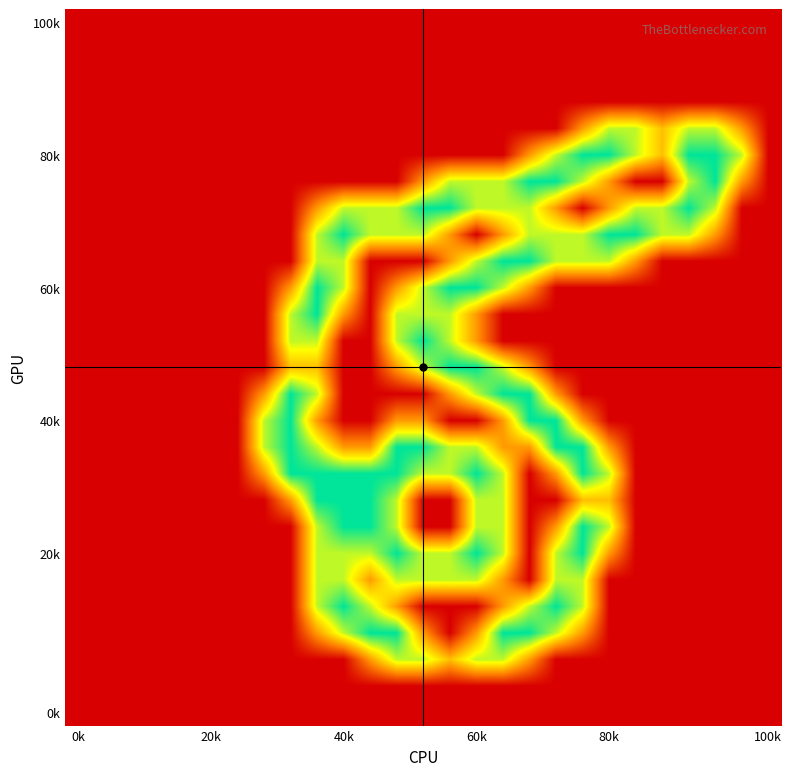

How many data points does each series have?

27